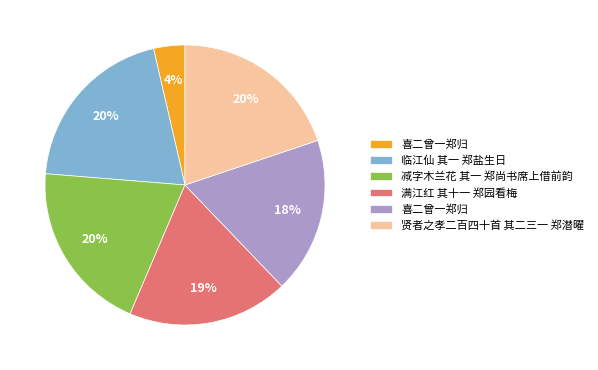

Does any single category account for the majority?

No